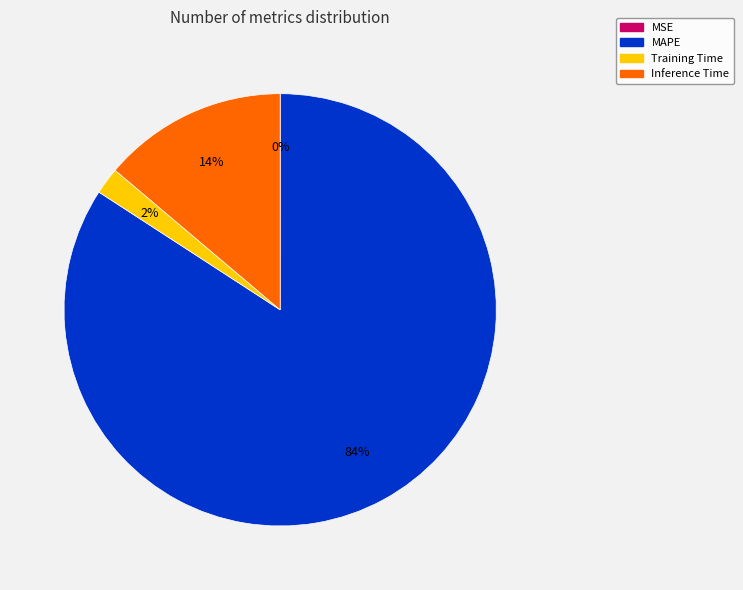

Is it true that MAPE is 84% of the pie?

True